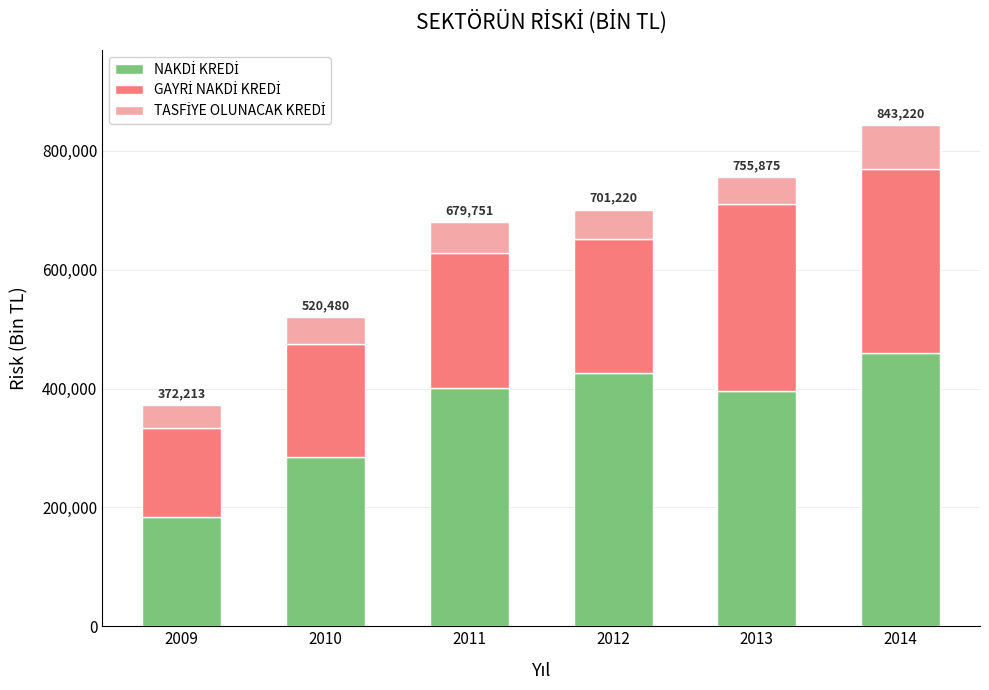

What is the total value across all series at 2013?

755875.3